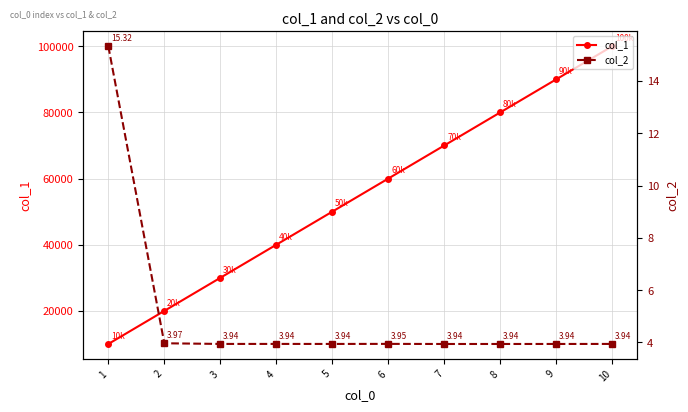

At how many categories does at least one series exceed 42317?

6